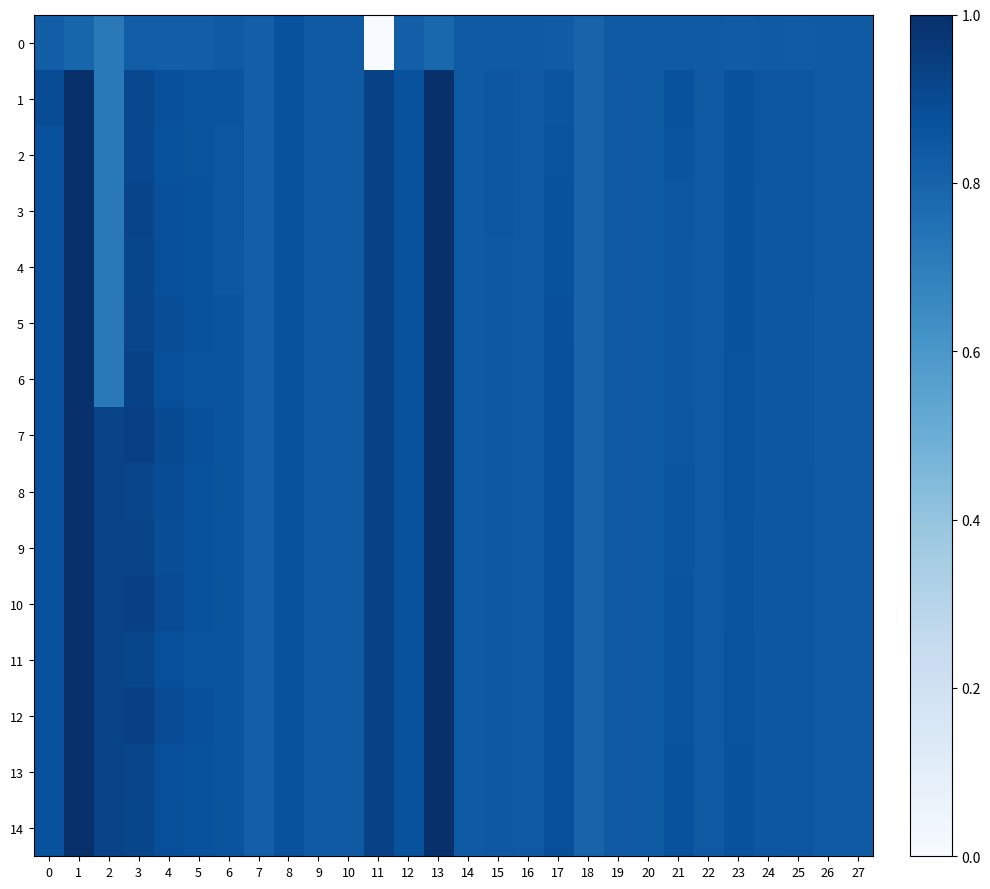

At how many categories does at least one series exceed -2?

28